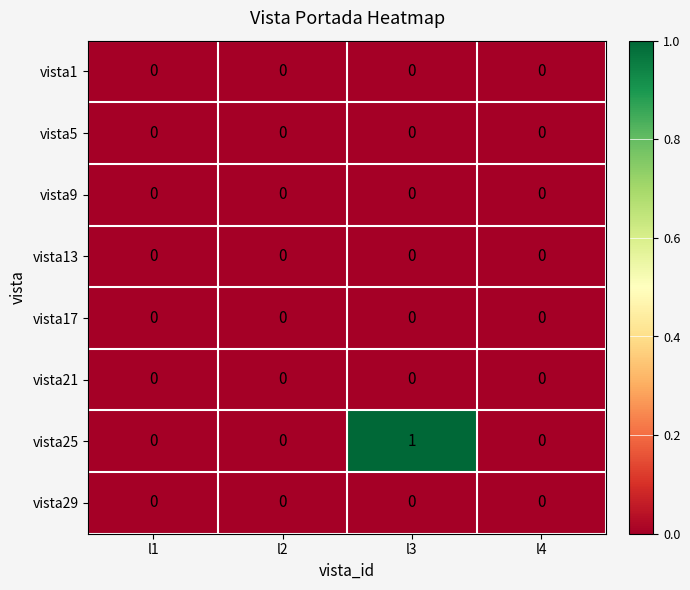

How many data points does each series have?

4